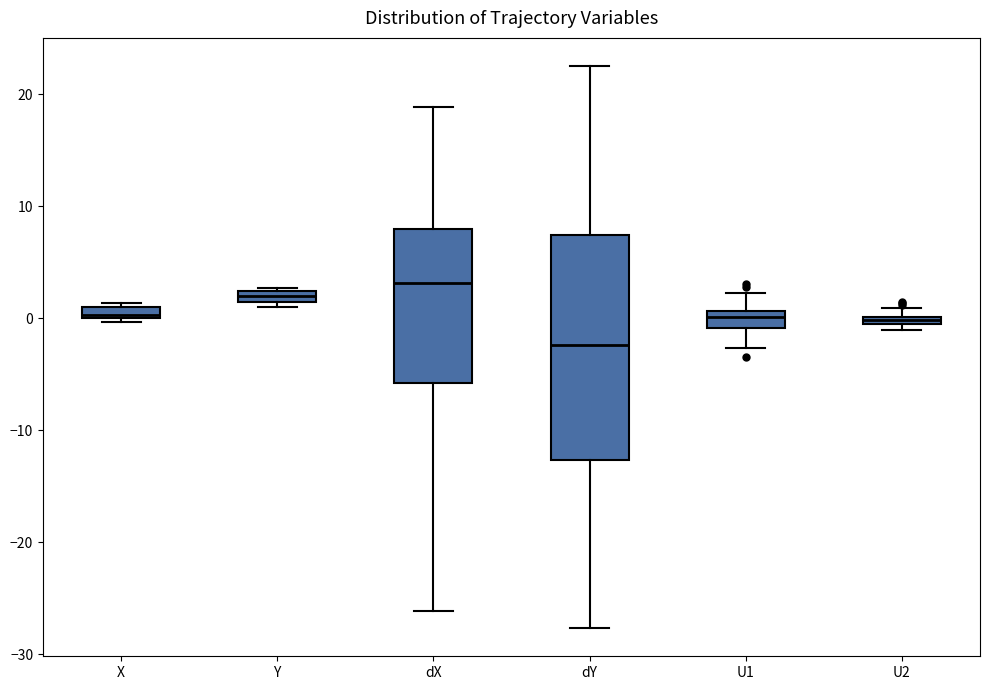

Where is the lower edge of the box for dY on the y-axis? The values are not printed on the chart, so give them approximately, as read against the axis.

-13